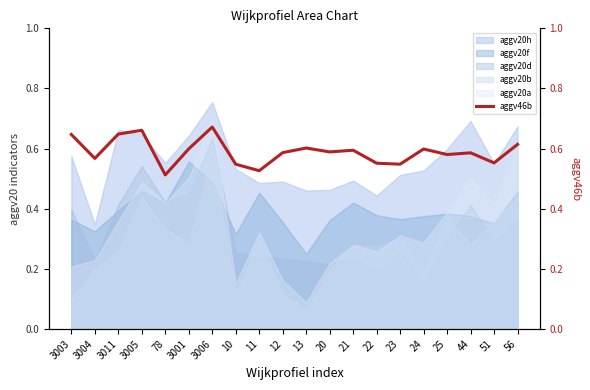

What is the value of the 14th point from the left?

0.6